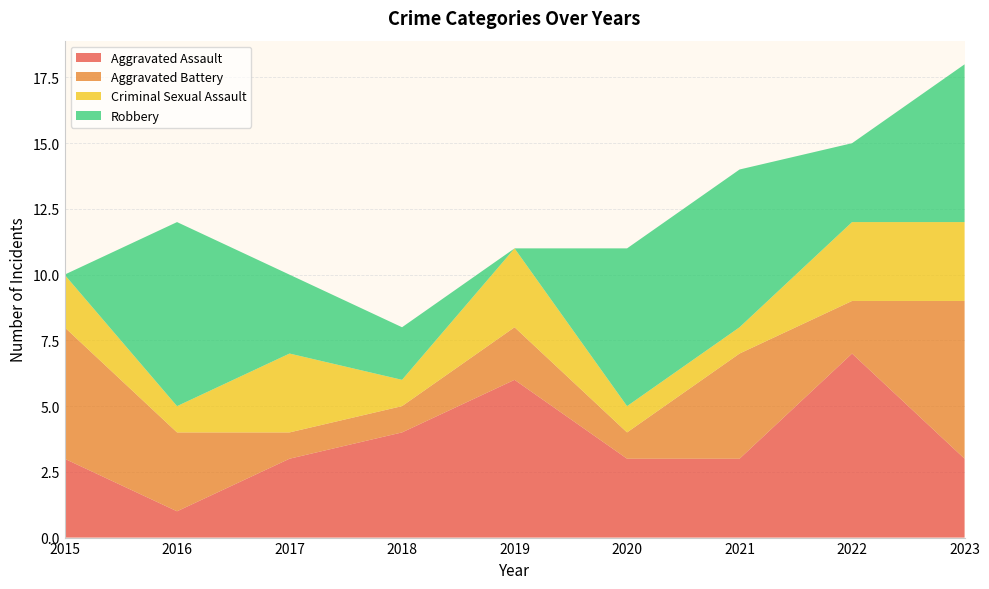

Reading right to left, list all the values displayed in this chart.

Aggravated Assault: 3	7	3	3	6	4	3	1	3
Aggravated Battery: 6	2	4	1	2	1	1	3	5
Criminal Sexual Assault: 3	3	1	1	3	1	3	1	2
Robbery: 6	3	6	6	0	2	3	7	0